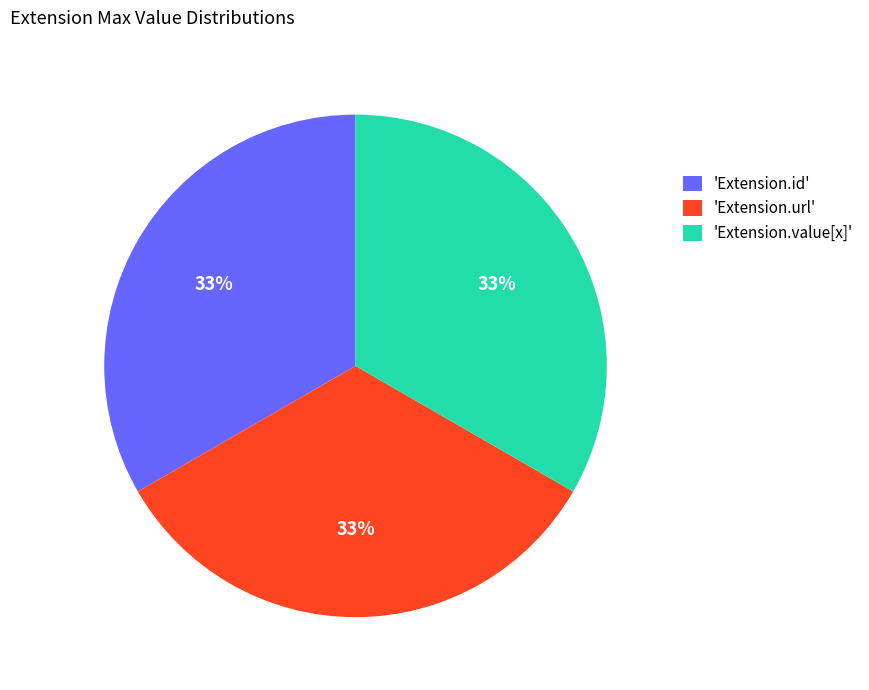

What is the ratio of the value at 'Extension.id' to the value at 'Extension.url'?

1.0